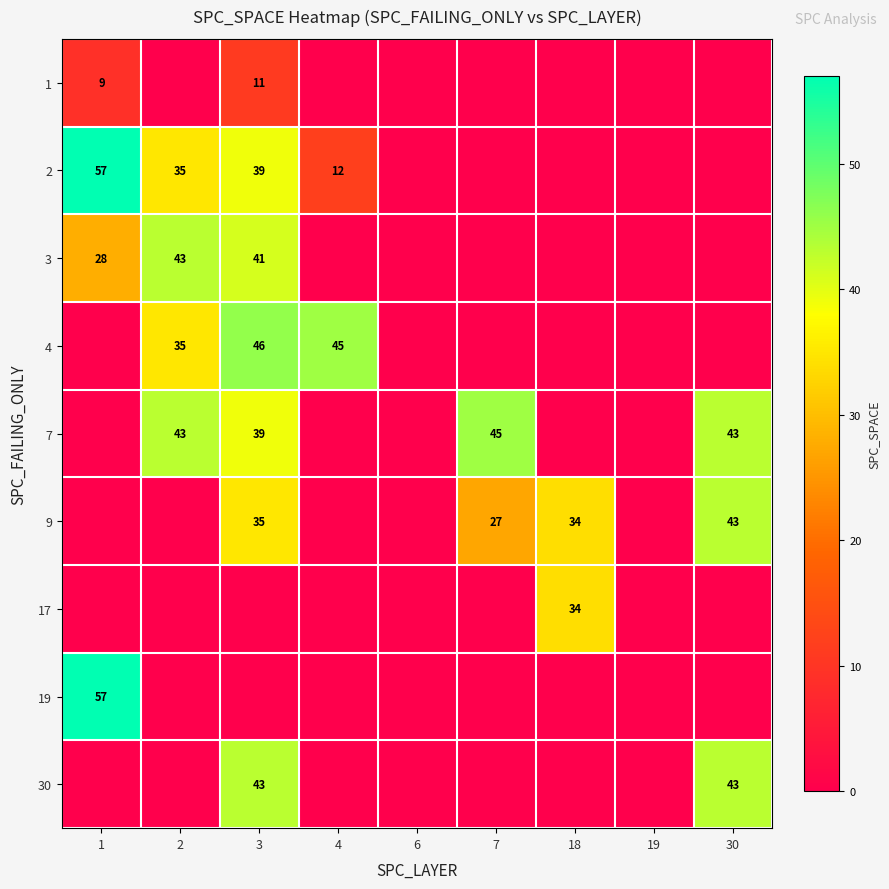

Which category has the lowest value across all series?

2